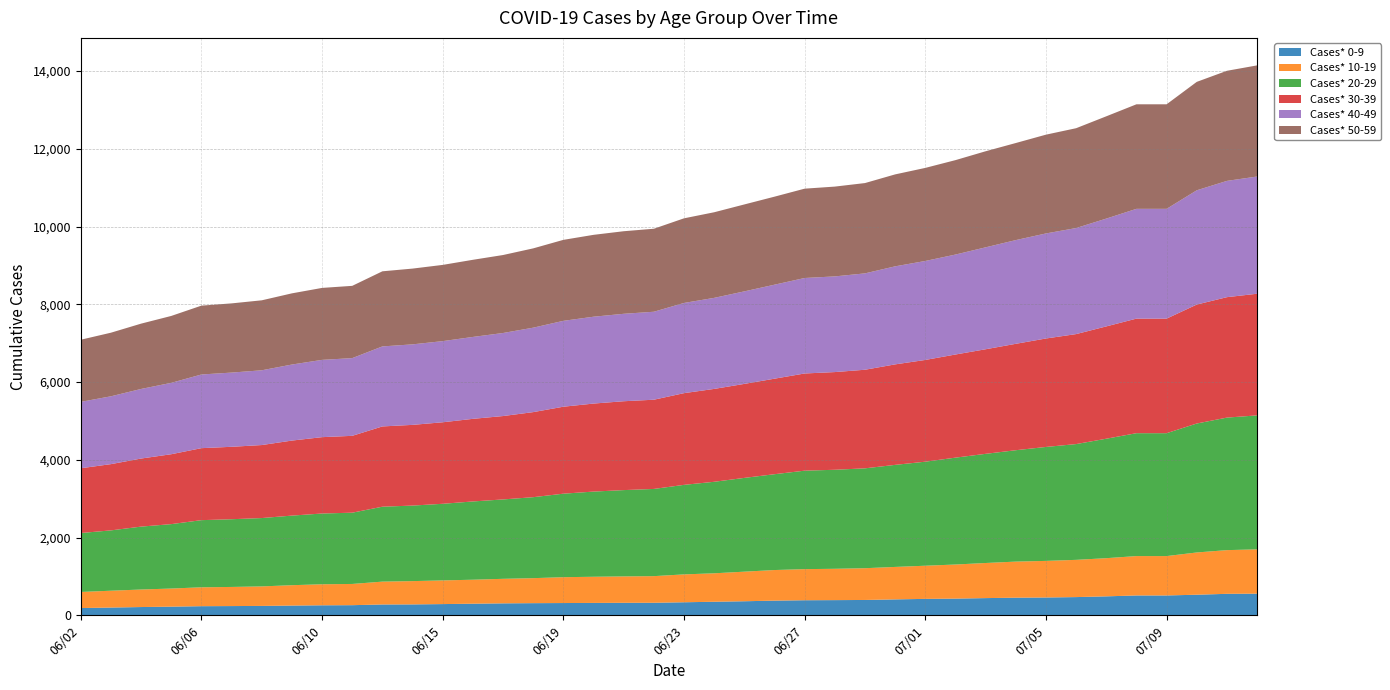

What is the total value across all series at 07/09?

13144